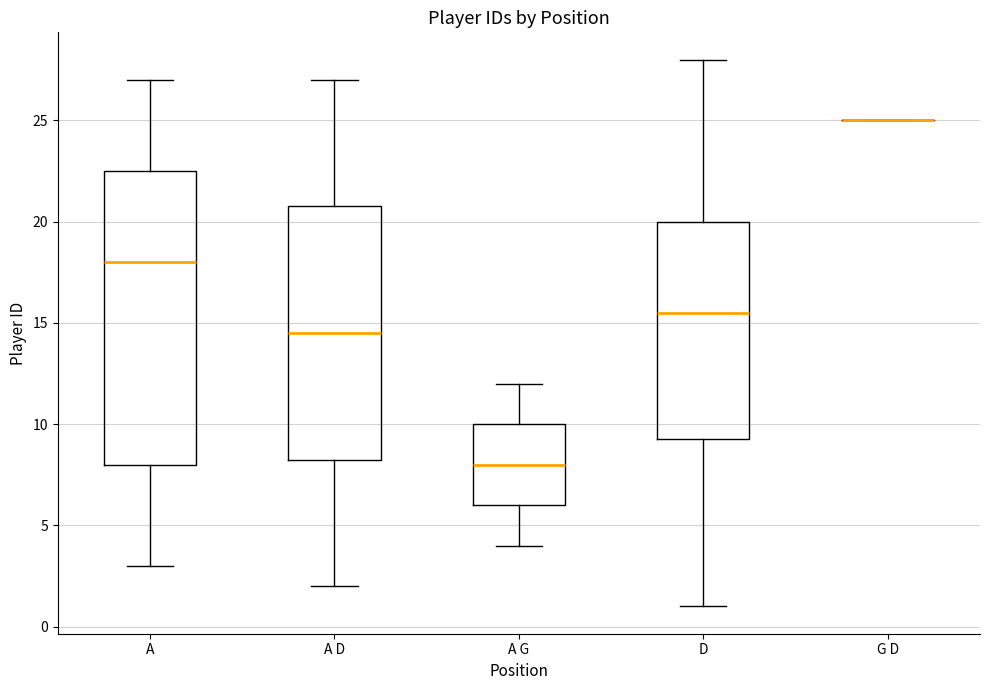

Reading left to right, read every box against the y-axis: the position of its median line, the range the box covers, and the ends of its whiskers. The values are not printed on the chart, so give them approximately, as read against the axis.

A: median 18.0, box 8.0 to 22.5, whiskers 3.0 to 27.0
A D: median 14.5, box 8.5 to 21.0, whiskers 2.0 to 27.0
A G: median 8.0, box 6.0 to 10.0, whiskers 4.0 to 12.0
D: median 15.5, box 9.5 to 20.0, whiskers 1.0 to 28.0
G D: box collapsed to a line at 25.0, whiskers 25.0 to 25.0